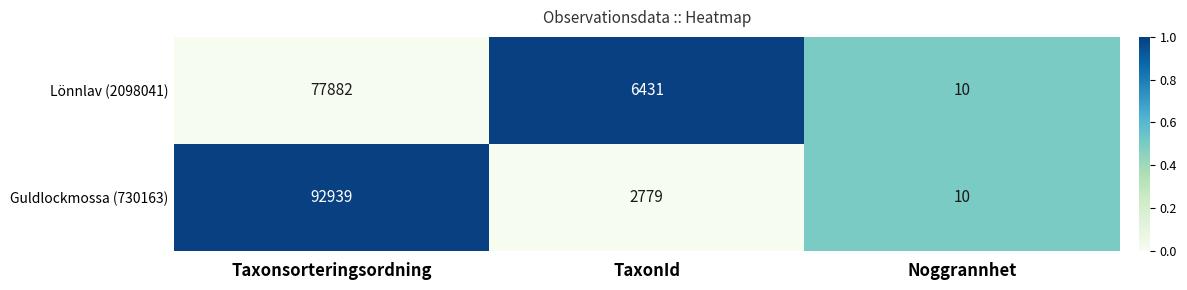

What is the sum of all Guldlockmossa (730163) values?

95728